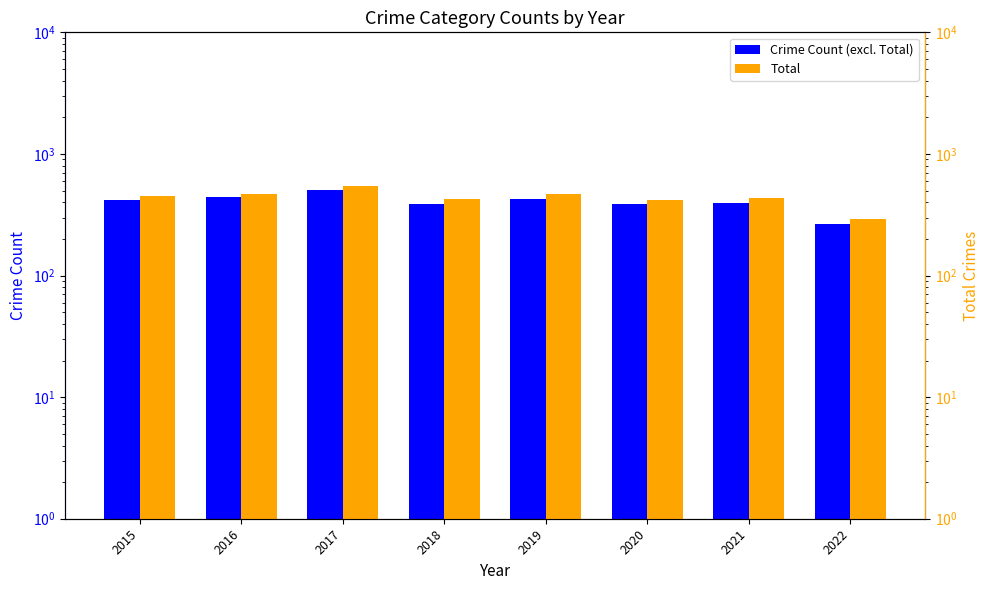

At which category does the chart reach its peak across all series?

2017